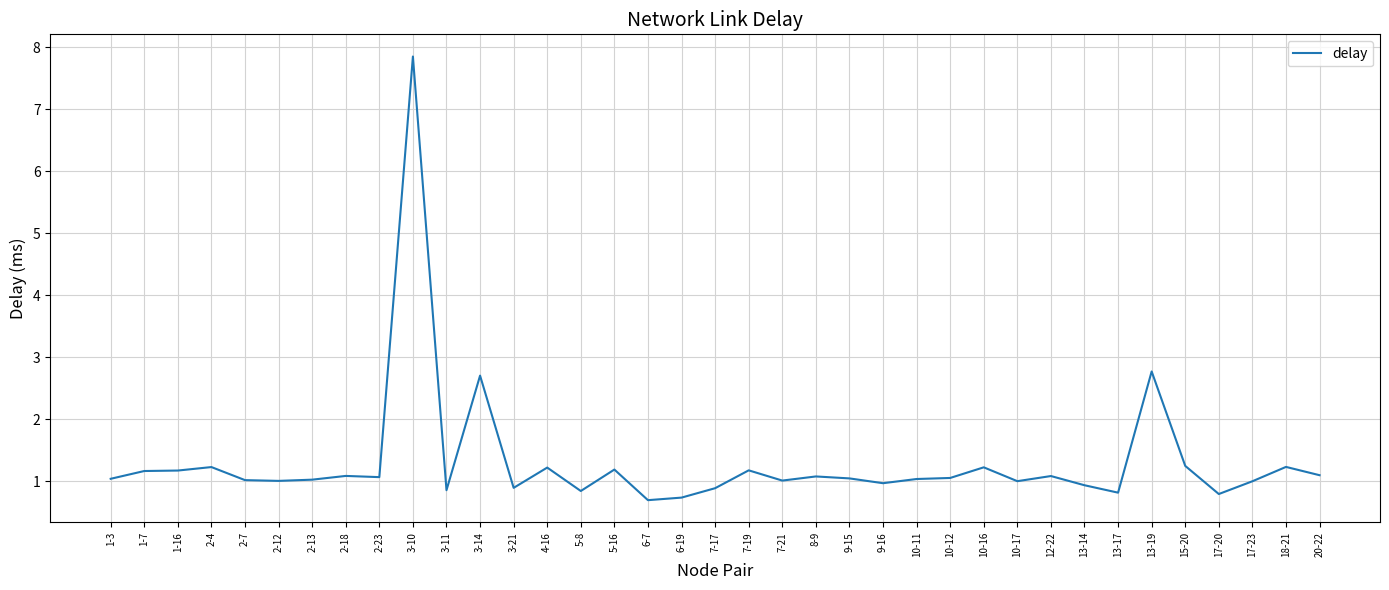

What position from the left is 2-12?

6